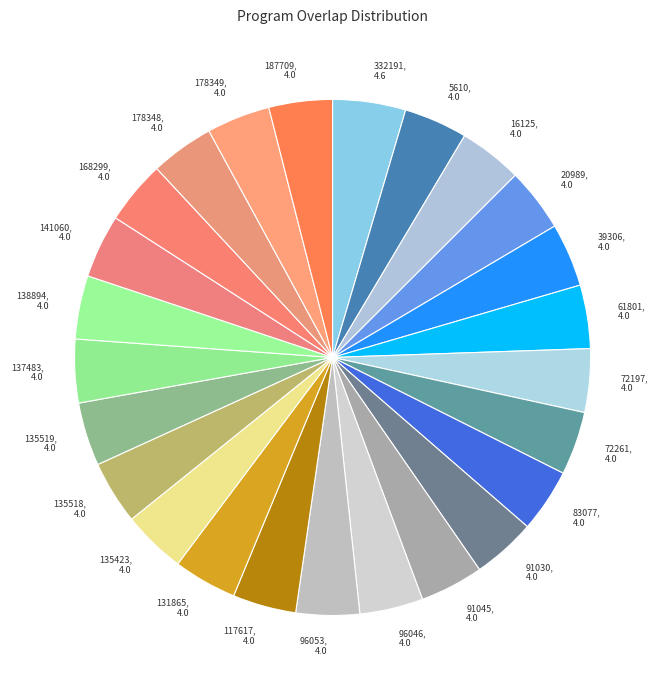

Count the number of slices in the pie.

25